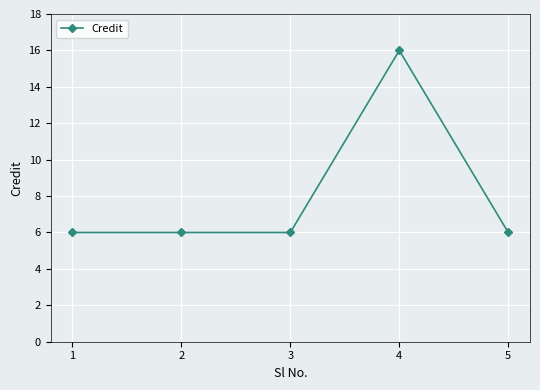

Reading left to right, transcribe all the data shown in this chart.

1=6	2=6	3=6	4=16	5=6